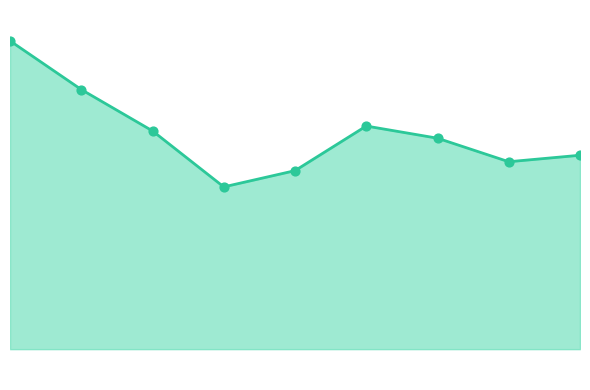

Is this an area chart (filled region under the line)?

Yes